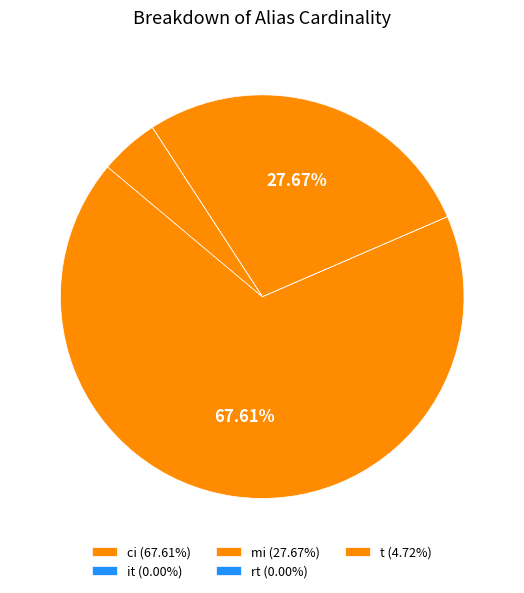

What portion of the pie excludes mi?

72.3%